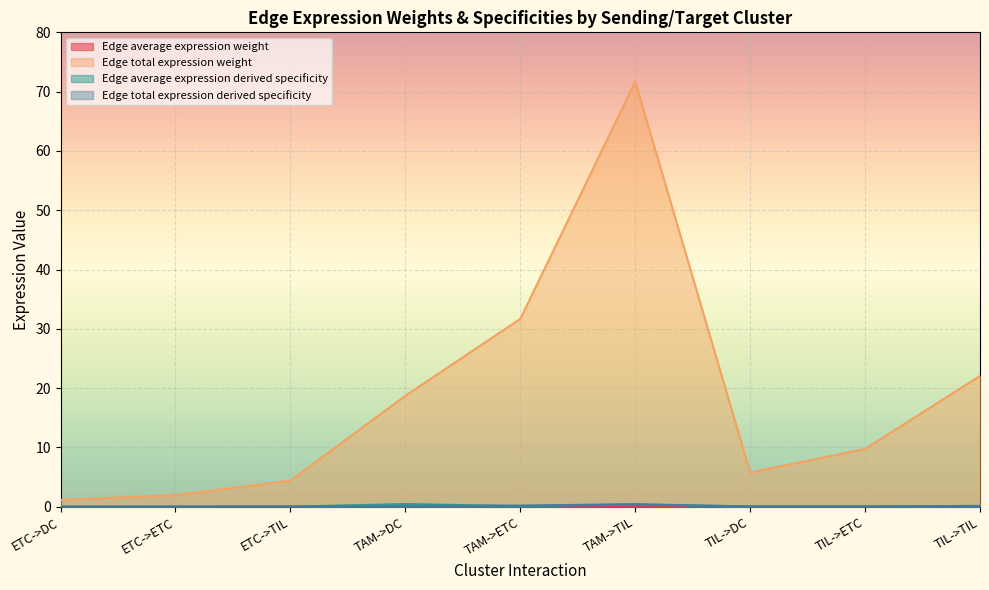

What is the spread (max minus min) of values at TIL->TIL?

22.0